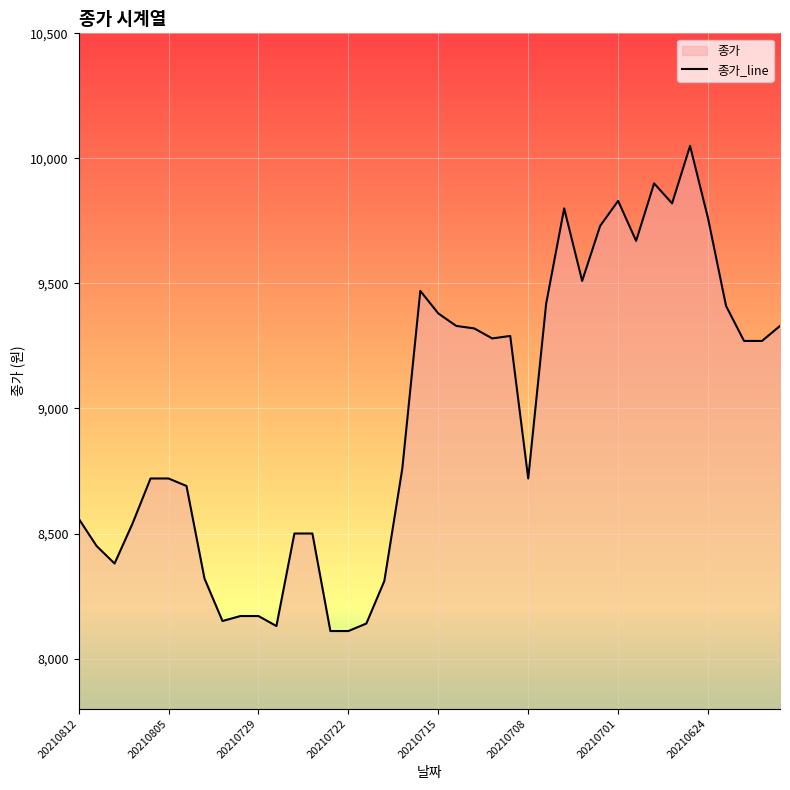

Approximately how many times larger is the value at 20210624 compared to 20210708?

1.1